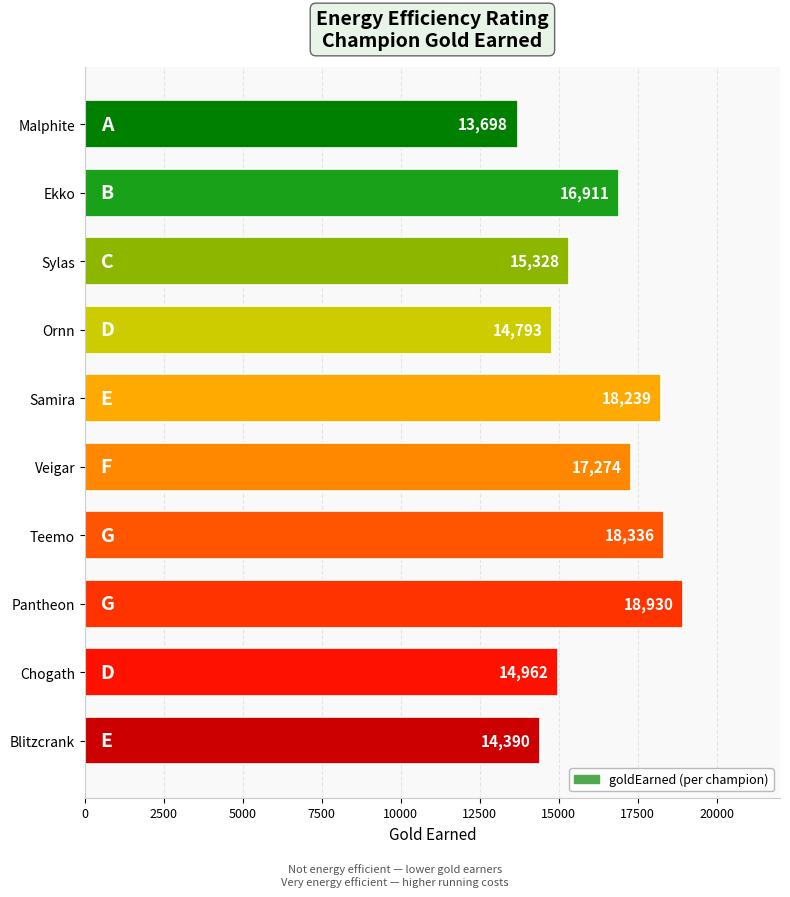

What is the change in value from Ekko to Teemo?

+1425